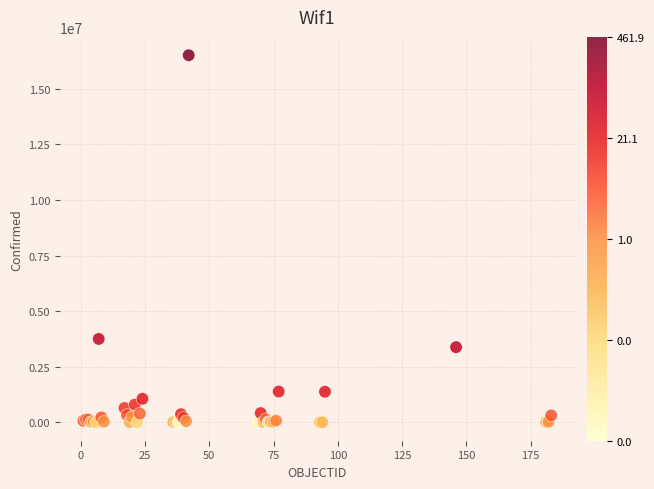

What Y value in the scatter plot is closest to 8257681?

3753609